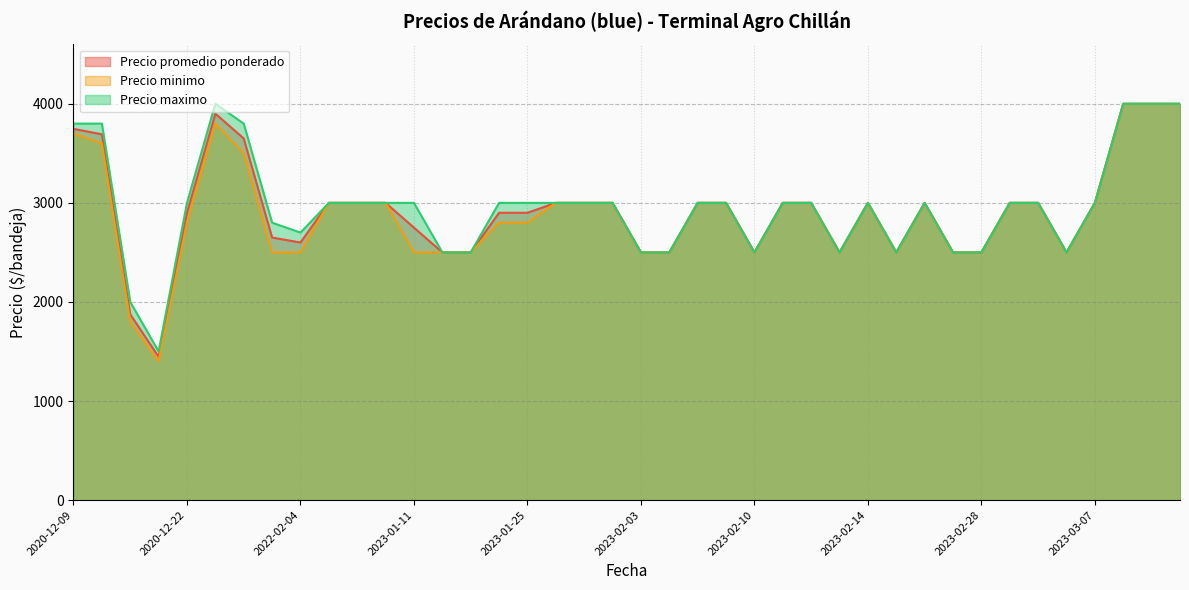

How many values in the Precio maximo series are below 3000?

14